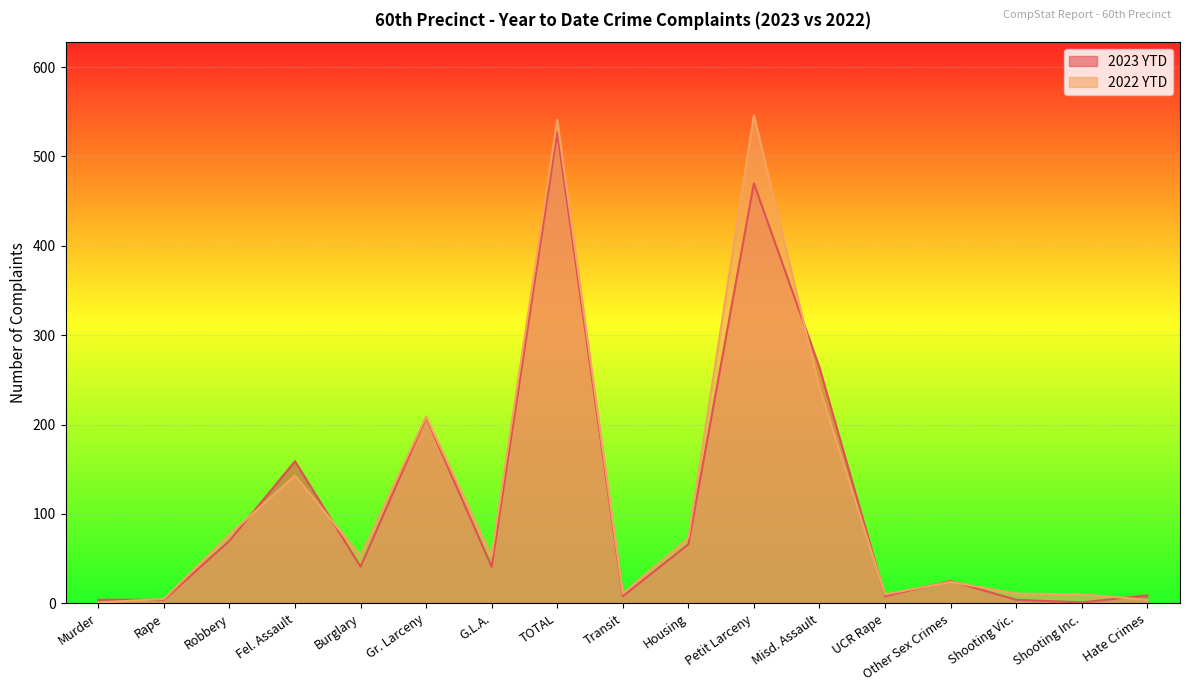

At which label does 2023 YTD reach its minimum?

Shooting Inc.